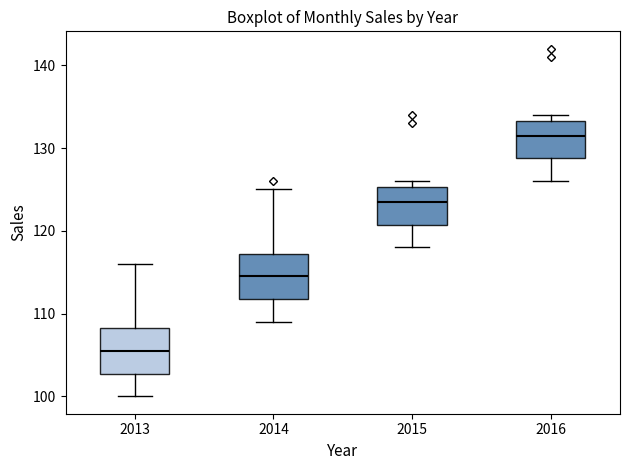

Reading left to right, read every box against the y-axis: the position of its median line, the range the box covers, and the ends of its whiskers. The values are not printed on the chart, so give them approximately, as read against the axis.

2013: median 106, box 103 to 108, whiskers 100 to 116
2014: median 115, box 112 to 117, whiskers 109 to 125
2015: median 124, box 121 to 125, whiskers 118 to 126
2016: median 132, box 129 to 133, whiskers 126 to 134